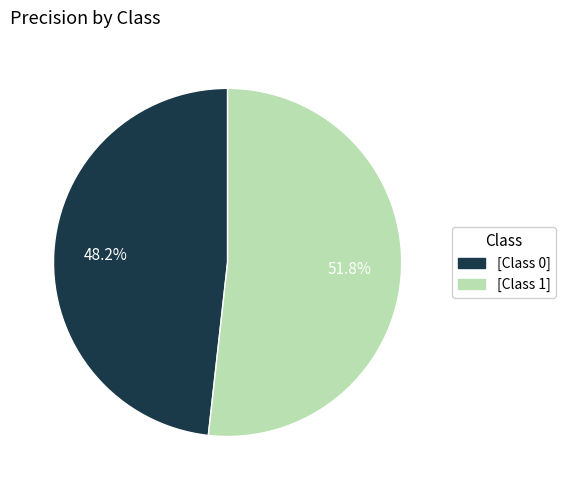

Is there any slice that represents more than half of the pie?

Yes